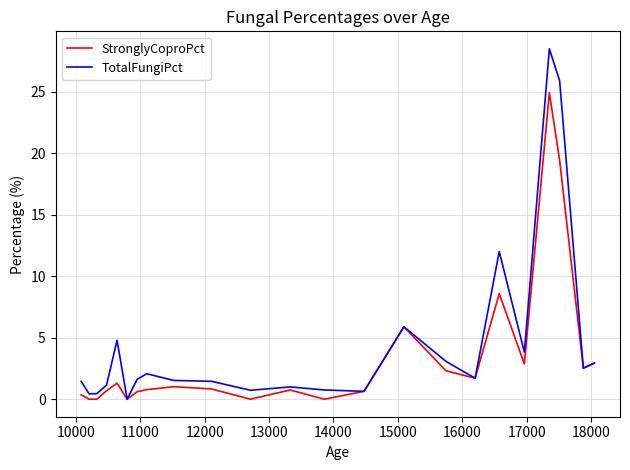

What is the greatest value displayed?

28.5